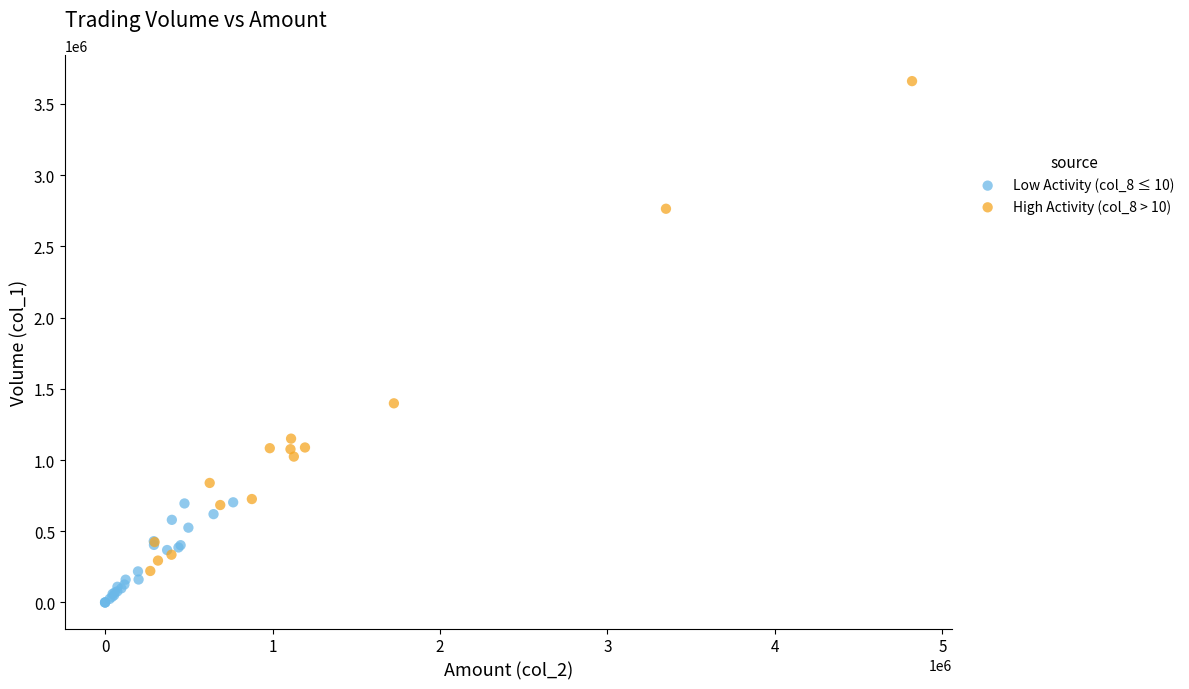

Which series reaches the maximum Y coordinate?

High Activity (col_8 > 10)